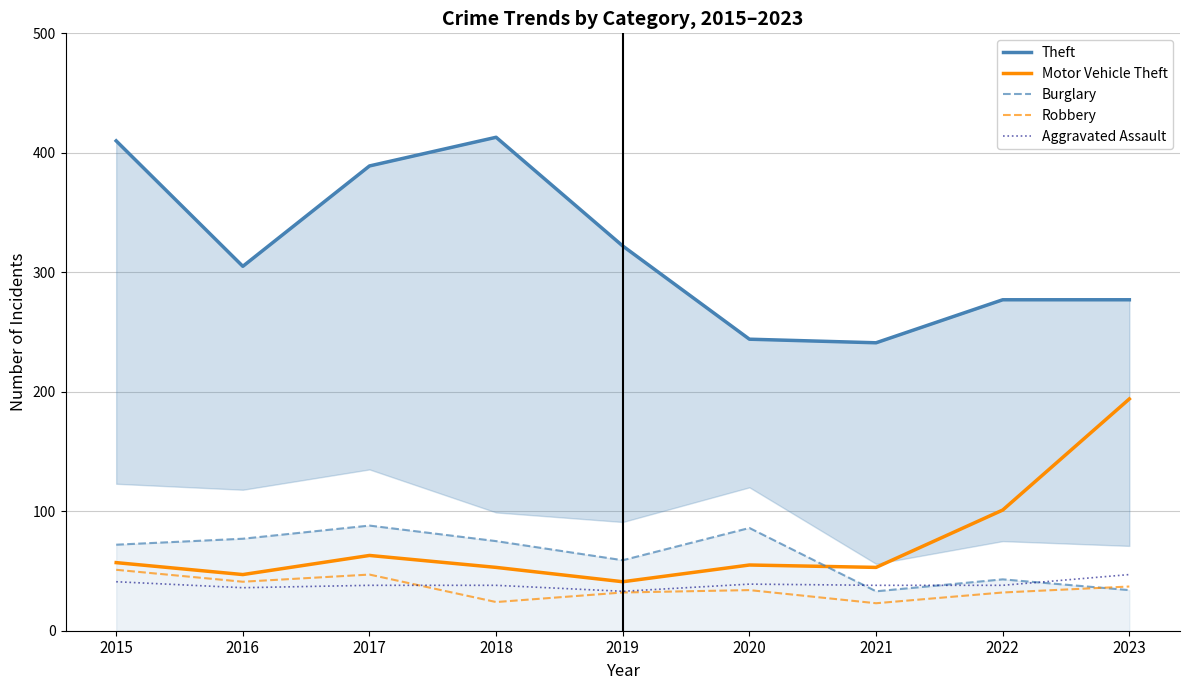

How many series are shown in this chart?

5